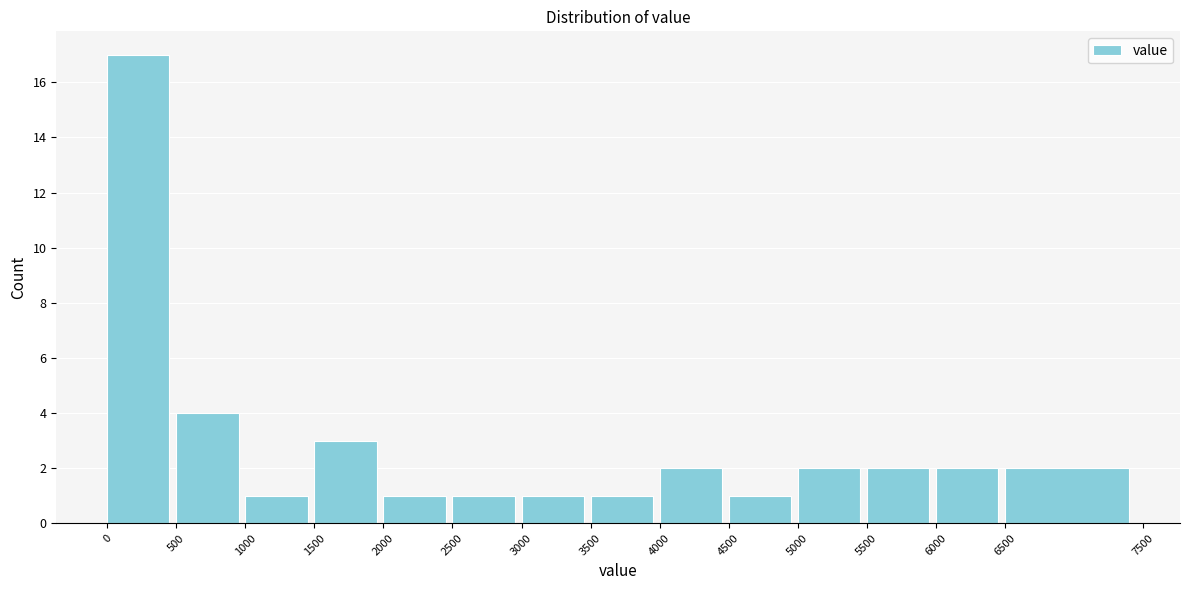

How tall is the bar that spans 500 to 1000 on the x-axis? The values are not printed on the chart, so give them approximately, as read against the axis.

4